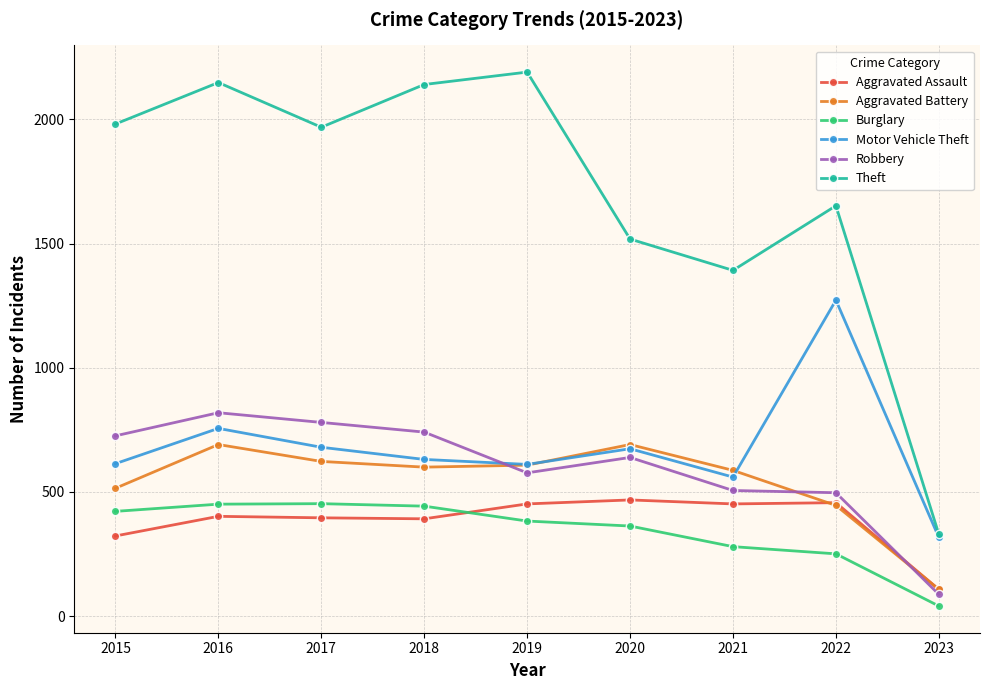

What is the value of the Burglary point at the 3rd from the left?

453